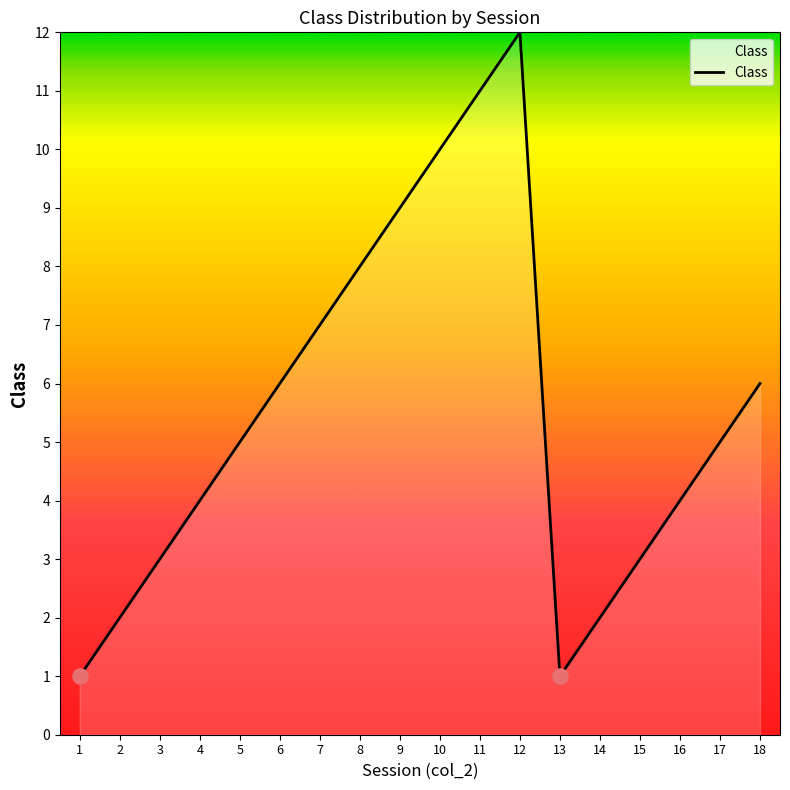

What is the change in value from 11 to 17?

-6